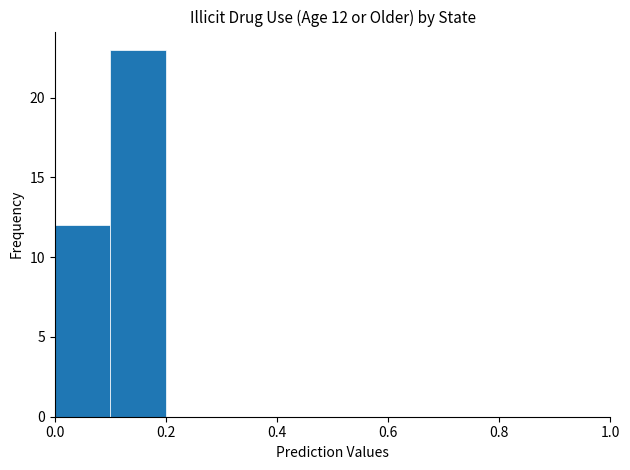

Which range on the x-axis has the tallest bar?

0.1 to 0.2